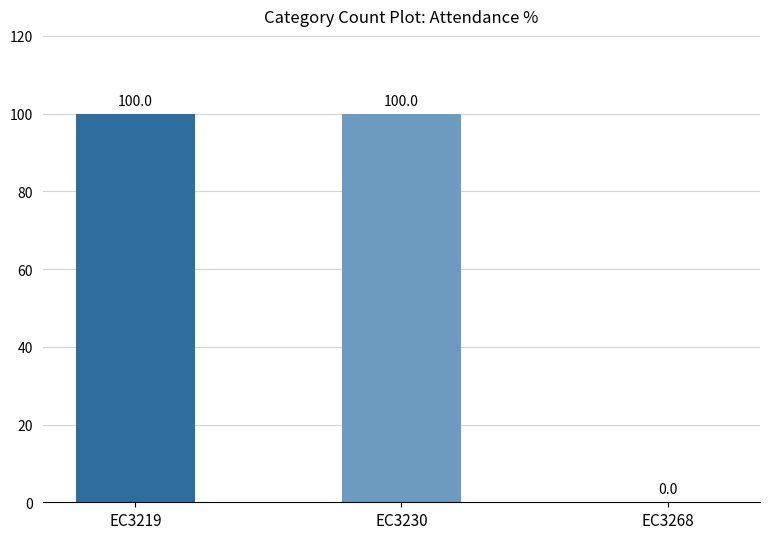

What is the sum of the values at EC3230 and EC3219?

200